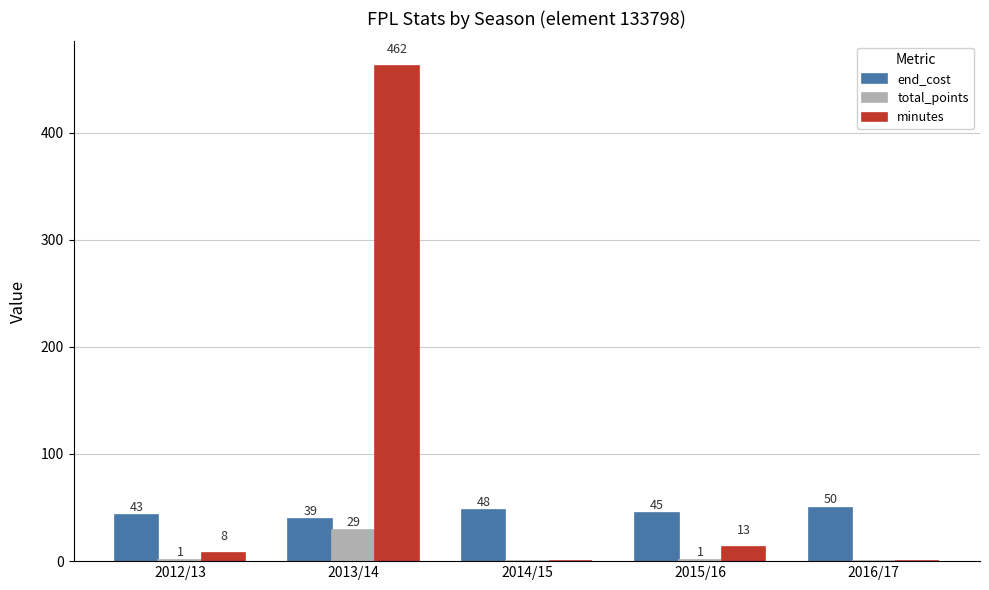

Reading left to right, transcribe all the data shown in this chart.

end_cost: 2012/13=43	2013/14=39	2014/15=48	2015/16=45	2016/17=50
total_points: 2012/13=1	2013/14=29	2014/15=0	2015/16=1	2016/17=0
minutes: 2012/13=8	2013/14=462	2014/15=0	2015/16=13	2016/17=0